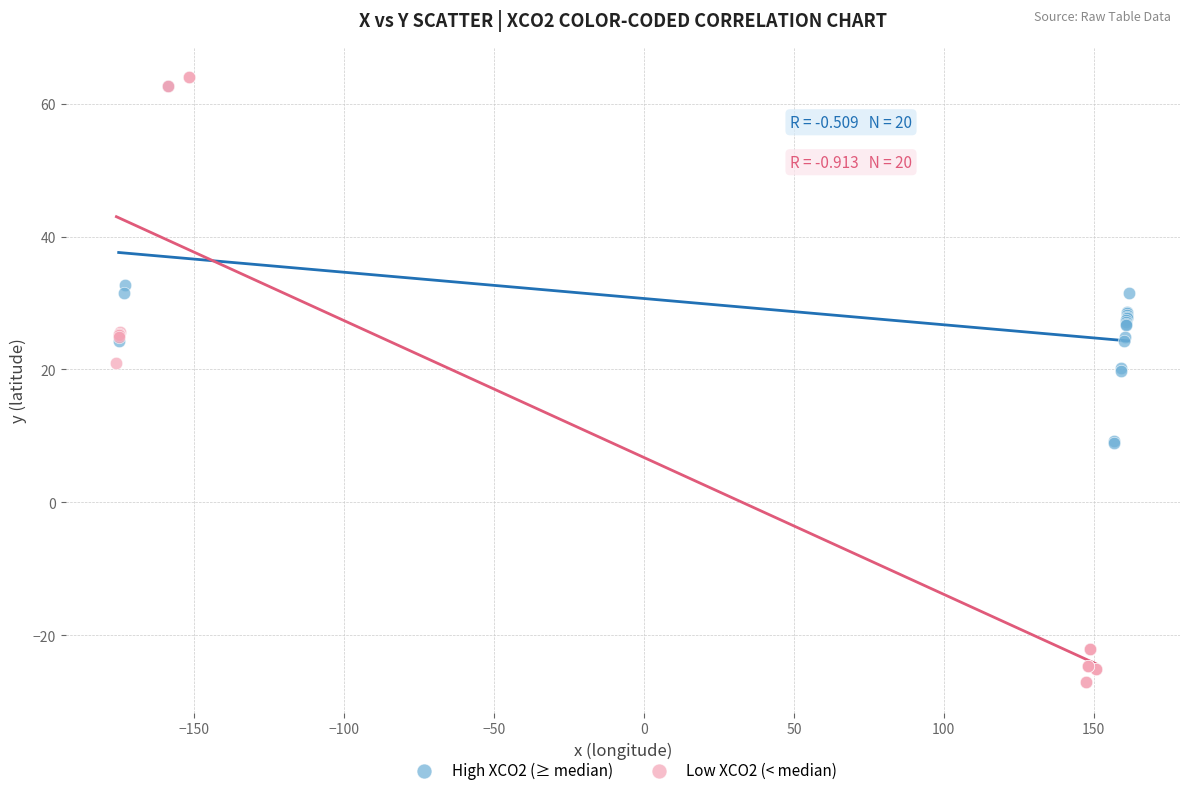

Which series contains the lowest Y value?

Low XCO2 (< median)